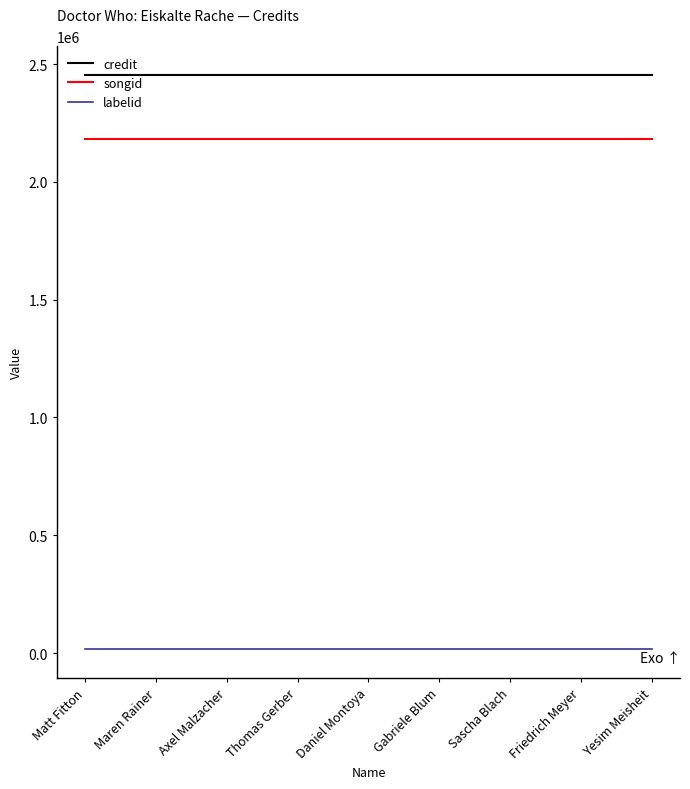

Rank the series by their maximum value, from lowest to highest.

labelid, songid, credit